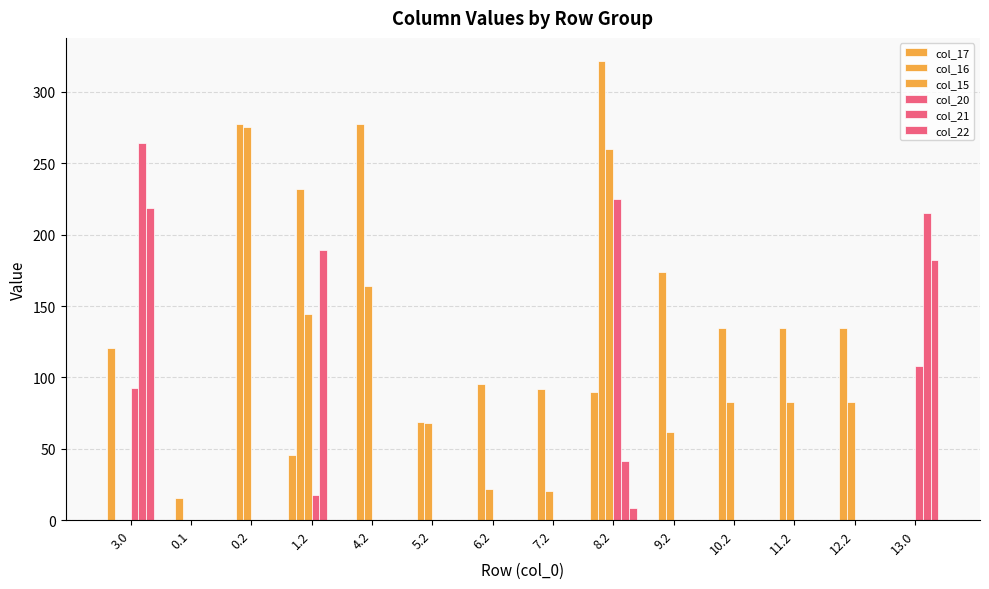

How many data points in col_16 are above 134?

8